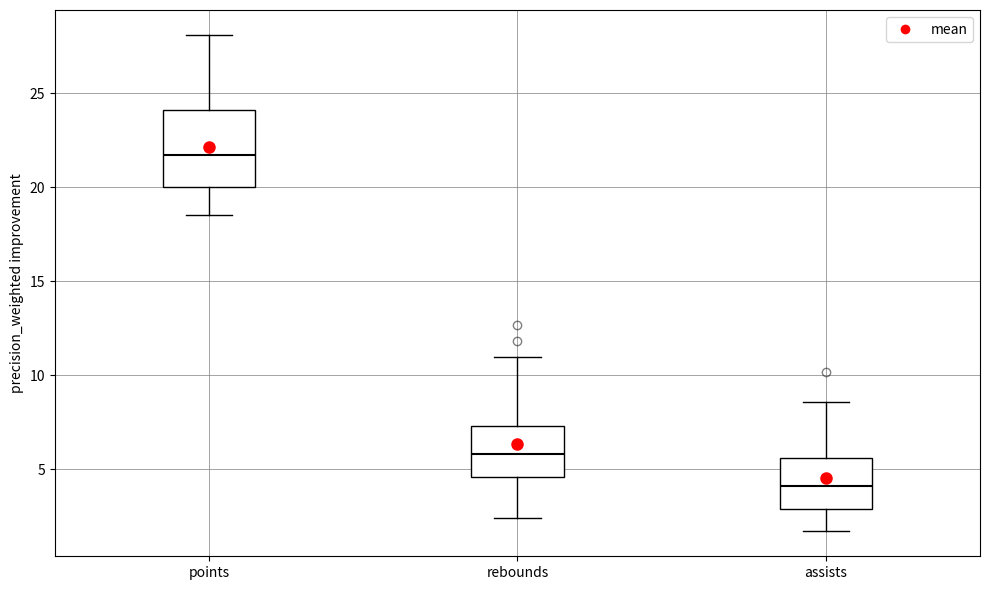

Reading left to right, read every box against the y-axis: the position of its median line, the range the box covers, and the ends of its whiskers. The values are not printed on the chart, so give them approximately, as read against the axis.

points: median 21.5, box 20.0 to 24.0, whiskers 18.5 to 28.0
rebounds: median 6.0, box 4.5 to 7.5, whiskers 2.5 to 11.0
assists: median 4.0, box 3.0 to 5.5, whiskers 1.5 to 8.5